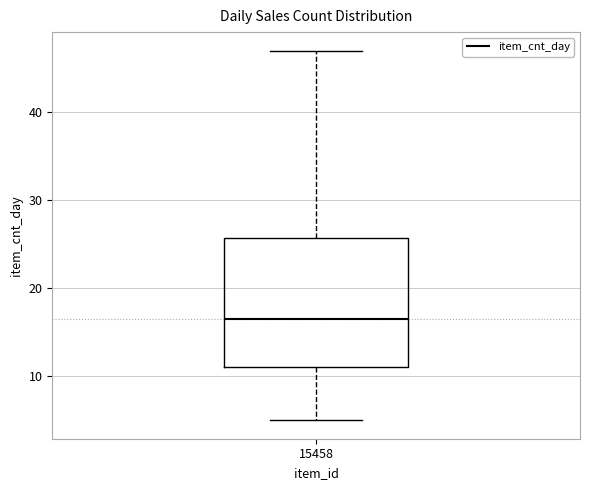

Transcribe this box plot: give where the median line is, the range the box spans, and where the two whiskers end, as read against the y-axis. The values are not printed on the chart, so give them approximately, as read against the axis.

median 17, box 11 to 26, whiskers 5 to 47